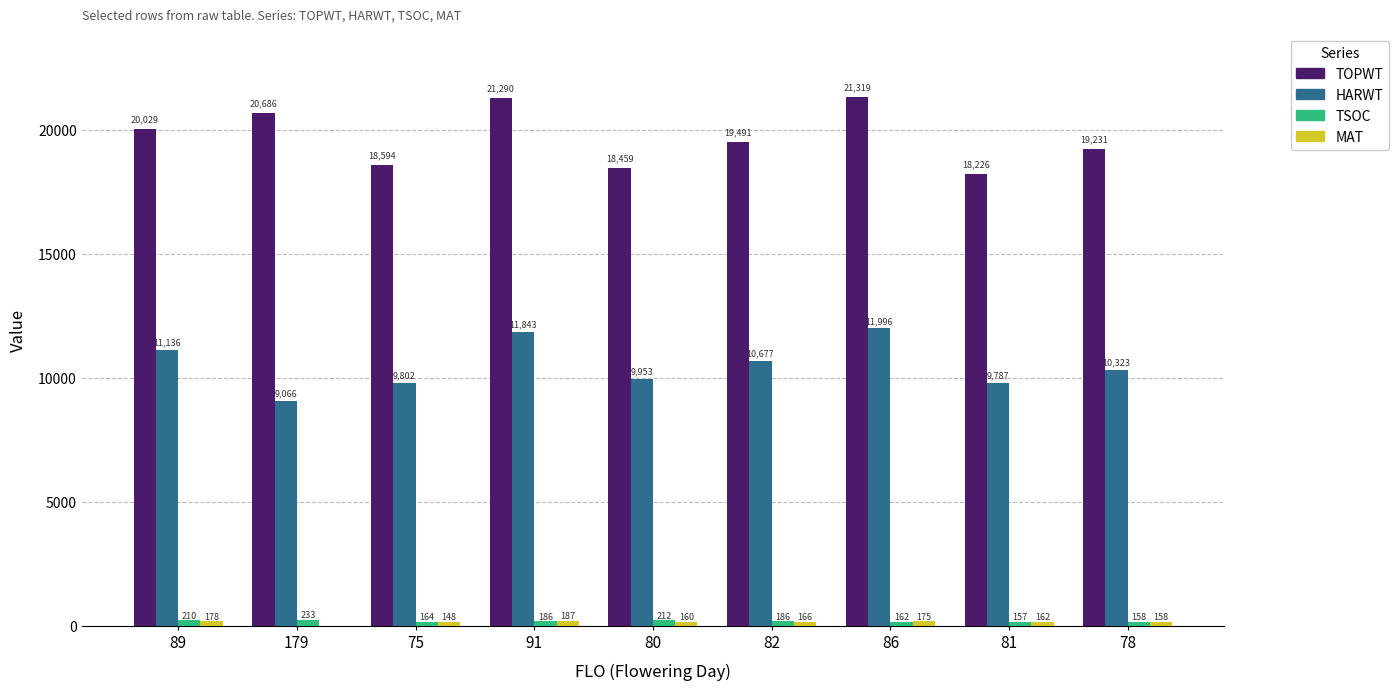

At which label is HARWT closest to 10531?

82